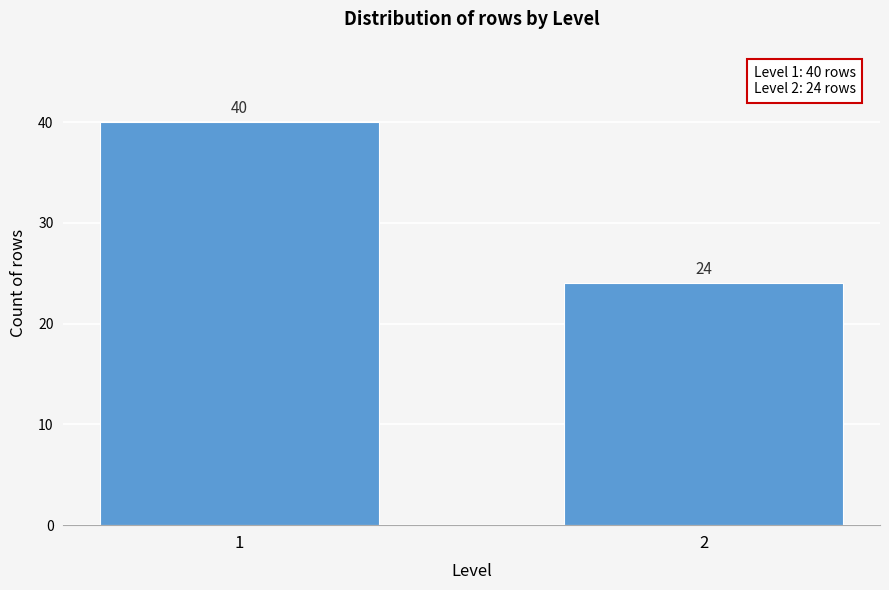

Reading right to left, transcribe all the data shown in this chart.

2=24	1=40